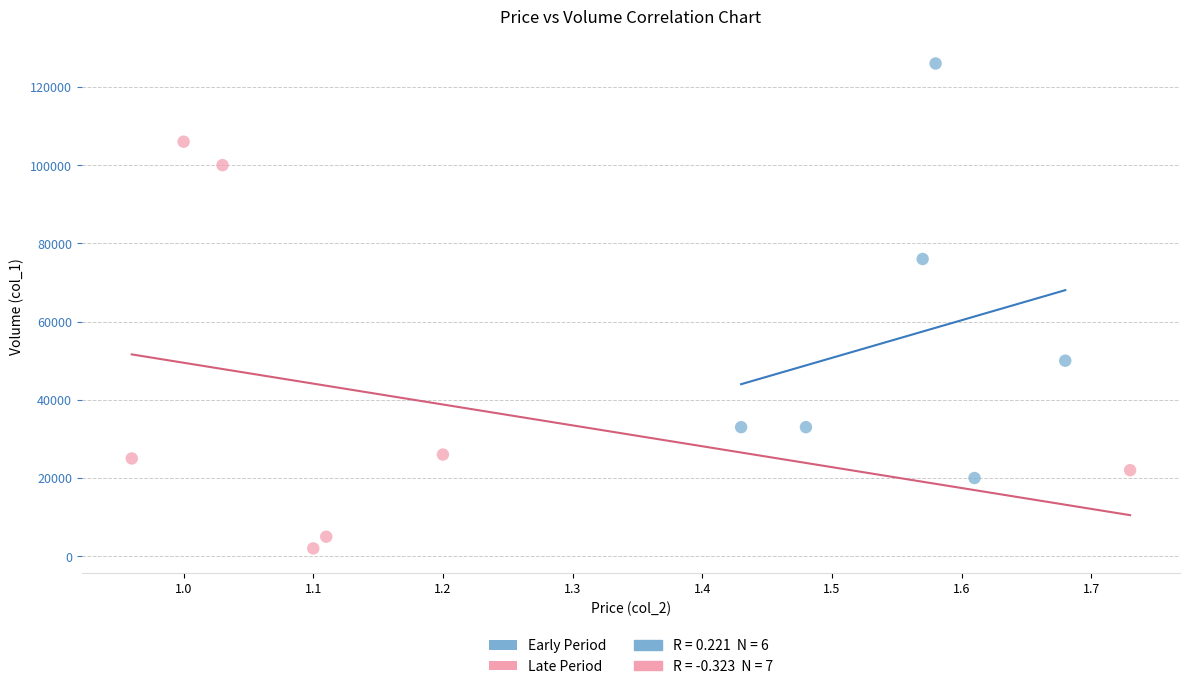

Which series reaches the minimum Y coordinate?

Late Period